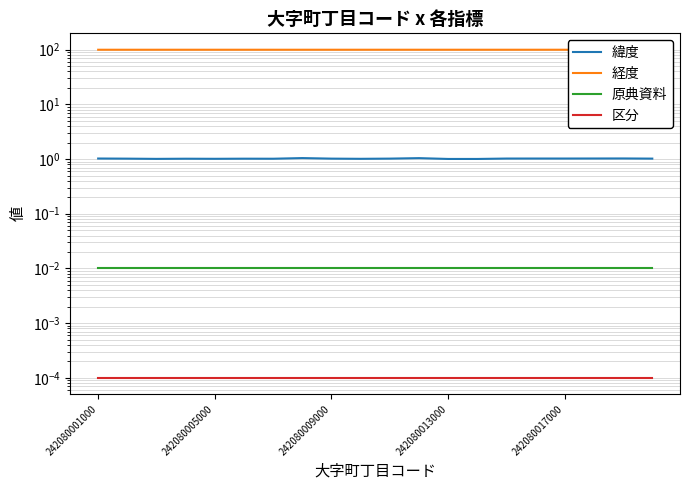

Where is 経度 nearest to the value 100?

242080005000